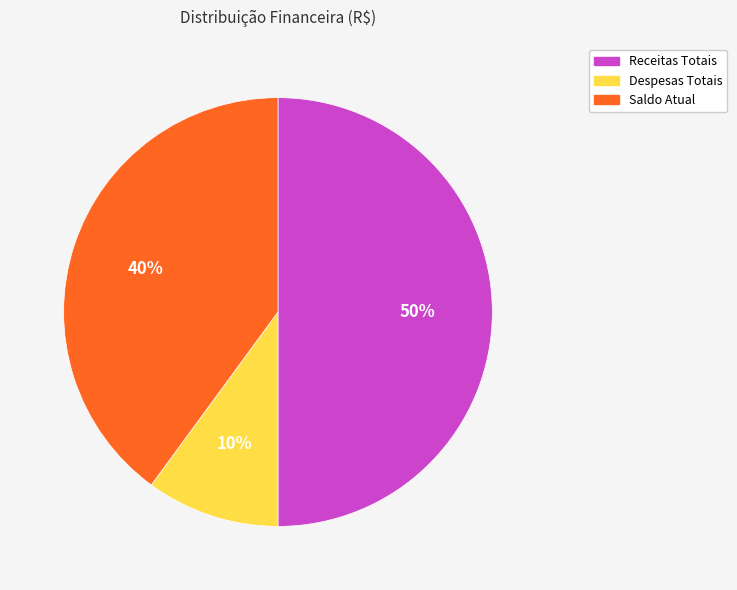

Which category has the smallest portion of the pie?

Despesas Totais